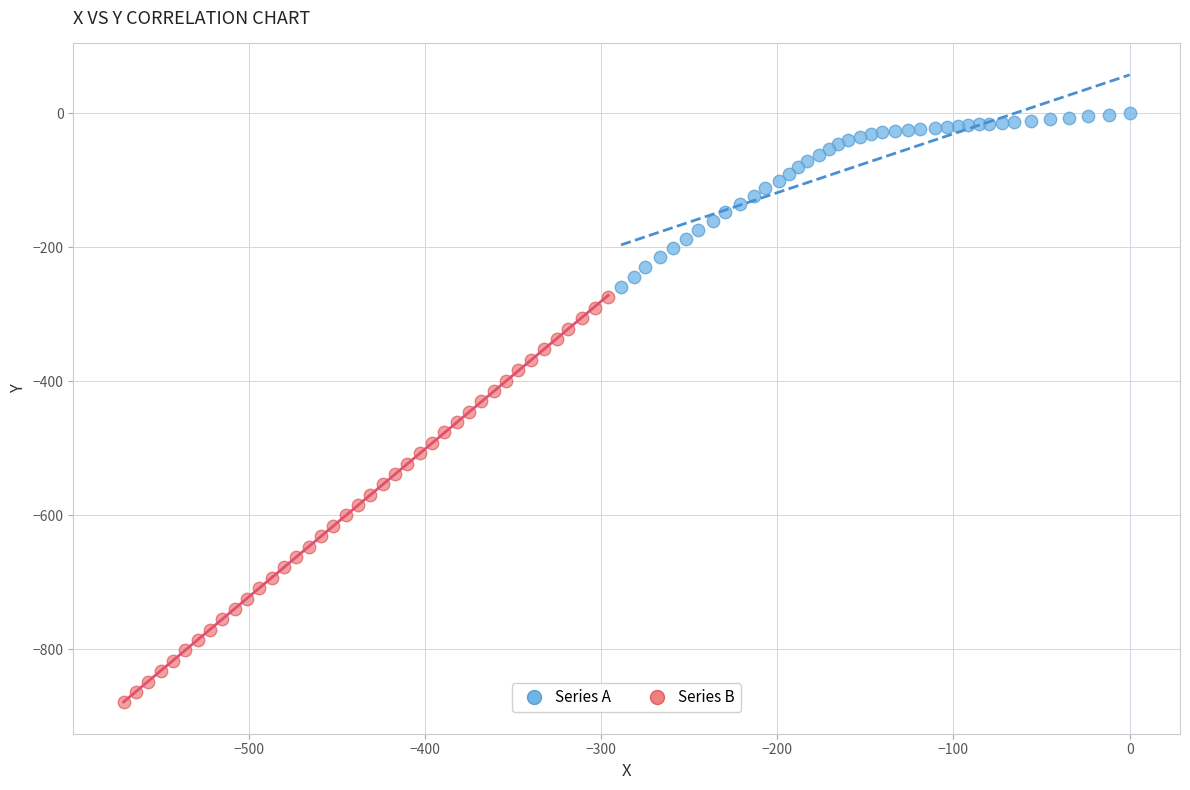

Which series reaches the maximum Y coordinate?

Series A